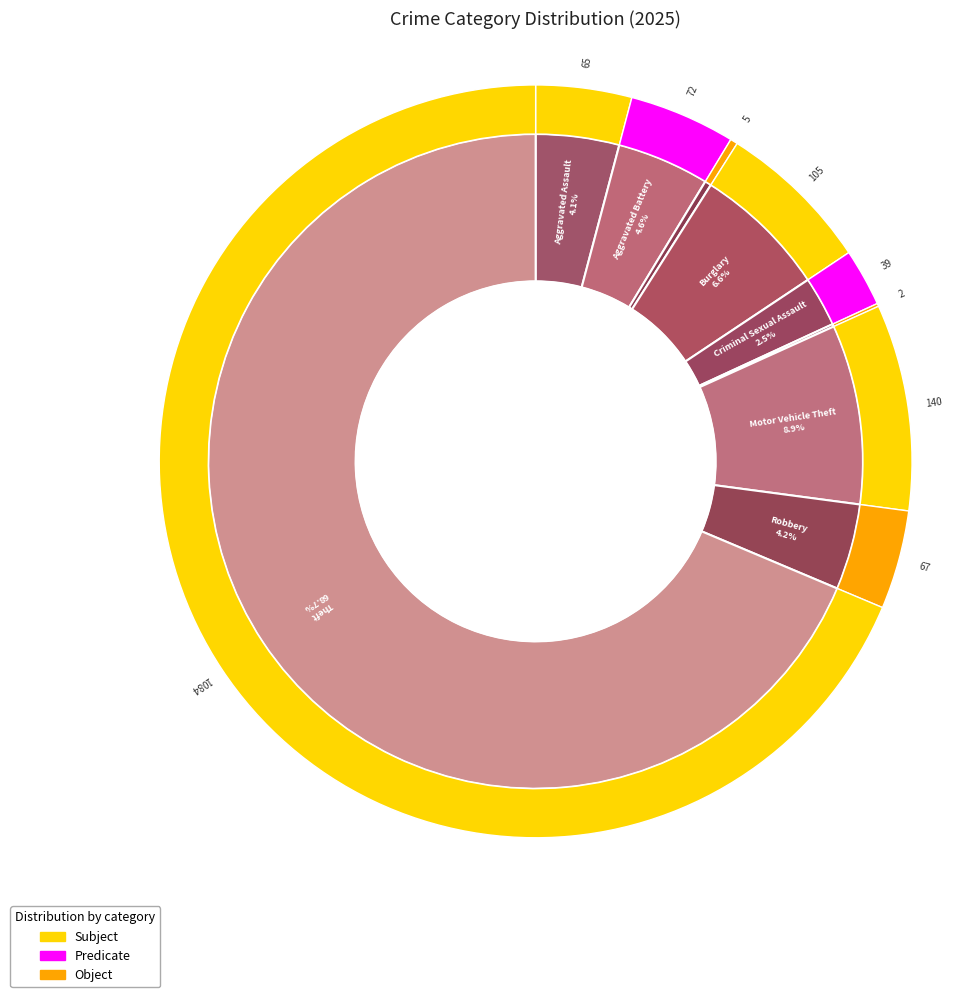

How many slices are in this pie chart?

9